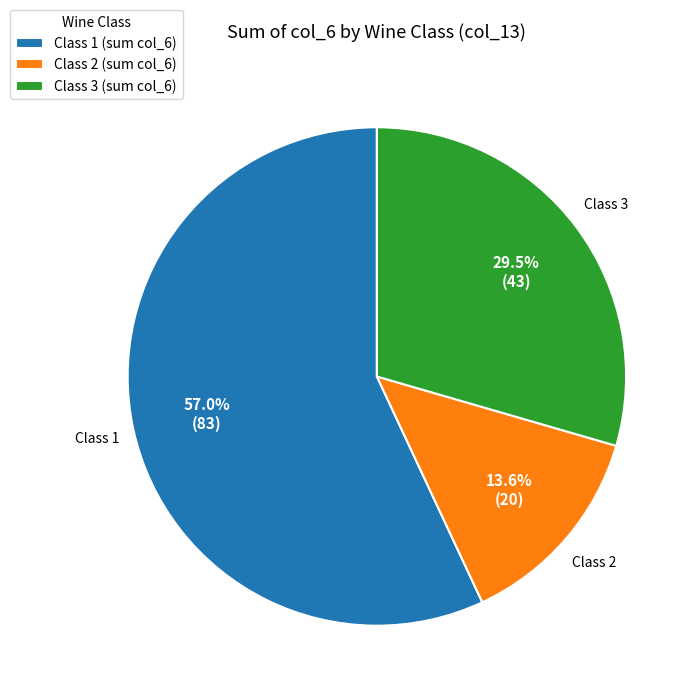

Combined, what portion of the pie is Class 3 (sum col_6) and Class 1 (sum col_6)?

86.4%